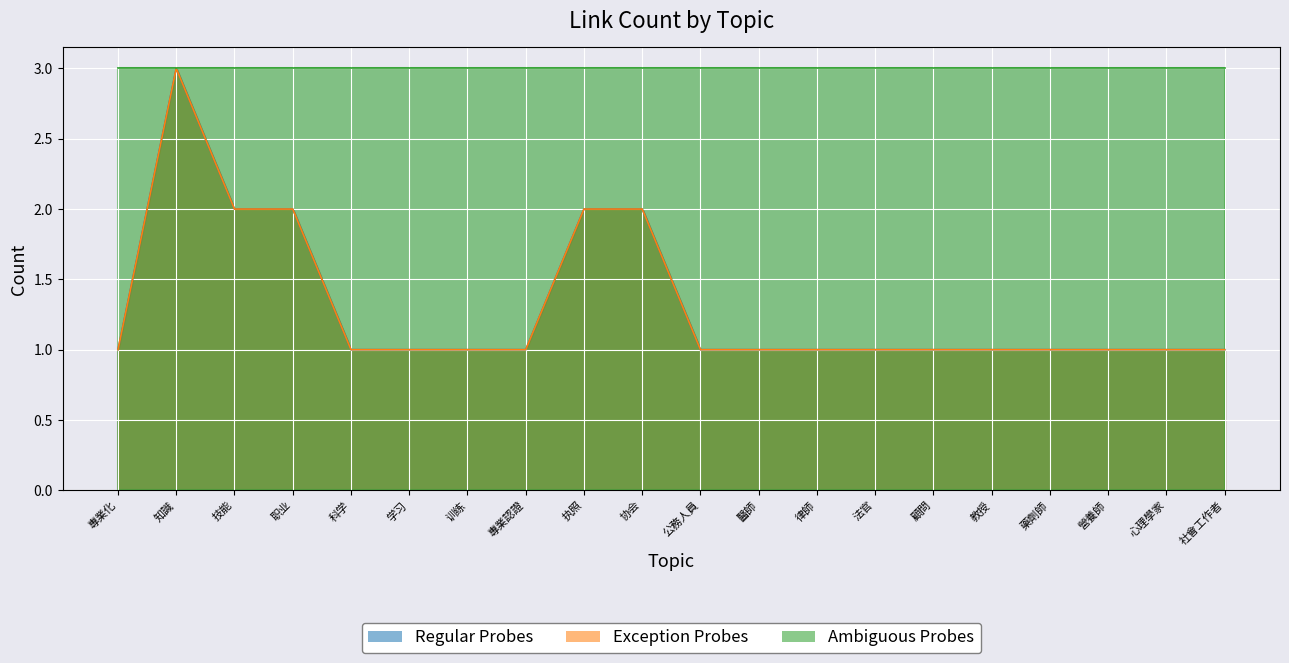

Which series has the largest total across all categories?

Regular Probes